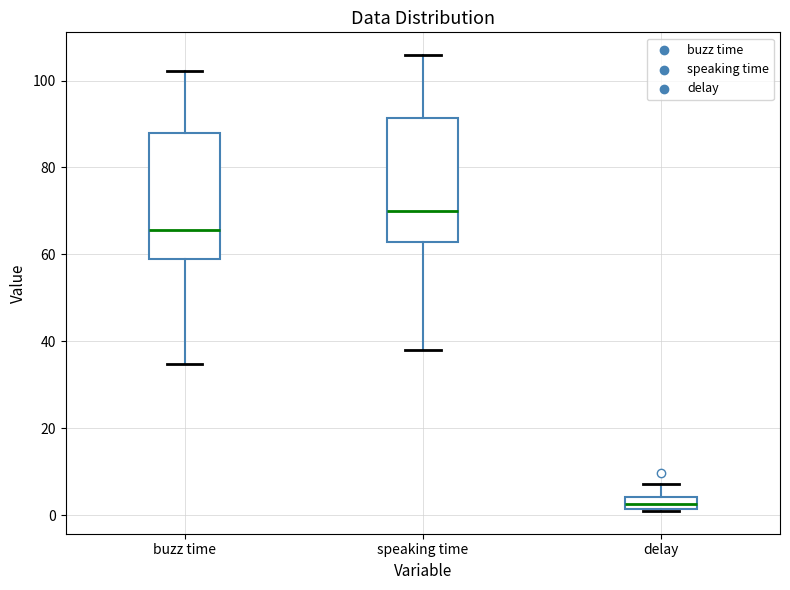

Which box has the lowest median line?

delay